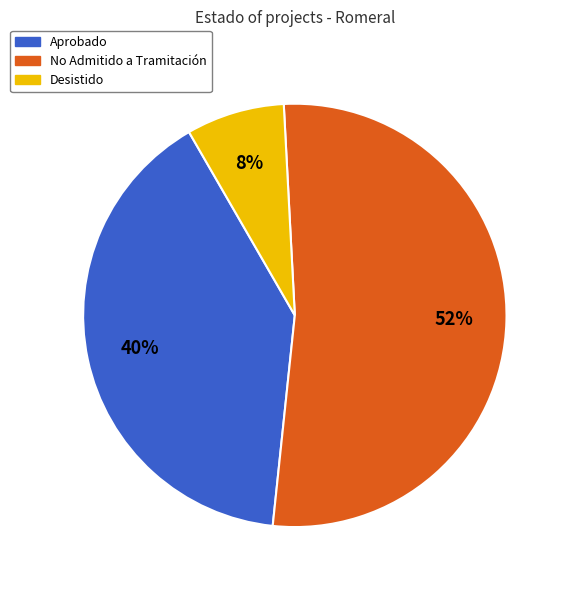

Does any single category account for the majority?

Yes